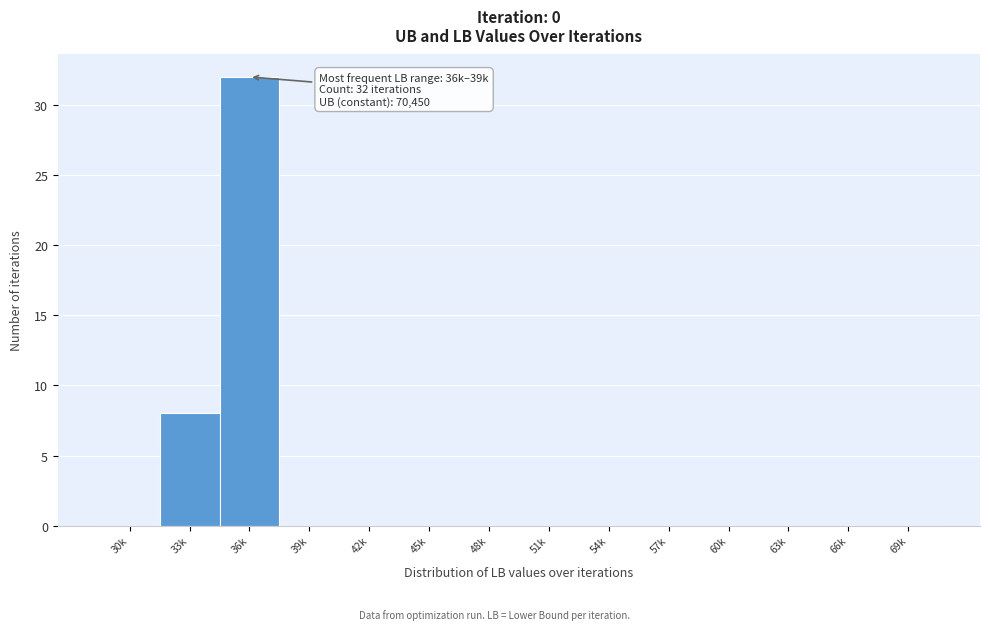

Reading right to left, transcribe all the data shown in this chart.

69k=0	66k=0	63k=0	60k=0	57k=0	54k=0	51k=0	48k=0	45k=0	42k=0	39k=0	36k=32	33k=8	30k=0